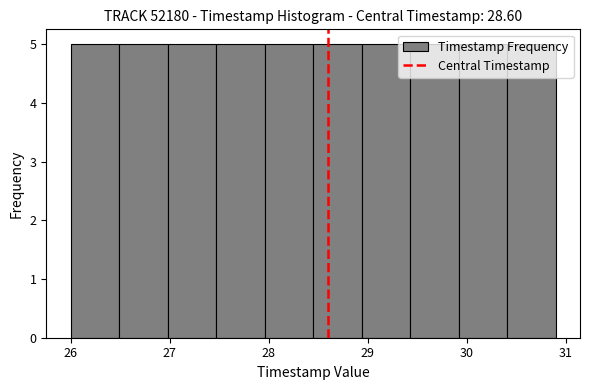

Reading left to right, list every bar in this chart as the range it spans on the x-axis followed by its height. Neither the bar edges nor the heights are printed on the chart, so give them approximately, as read against the axes.

26.00 to 26.49: 5
26.49 to 26.98: 5
26.98 to 27.47: 5
27.47 to 27.96: 5
27.96 to 28.45: 5
28.45 to 28.94: 5
28.94 to 29.43: 5
29.43 to 29.92: 5
29.92 to 30.41: 5
30.41 to 30.90: 5